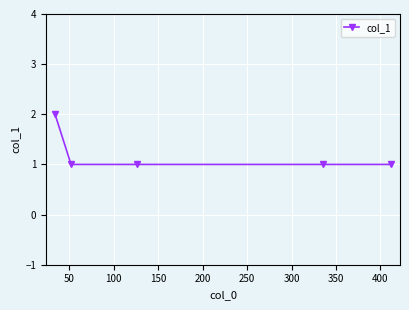

True or false: the data has more than 2 interior local peaks.

False